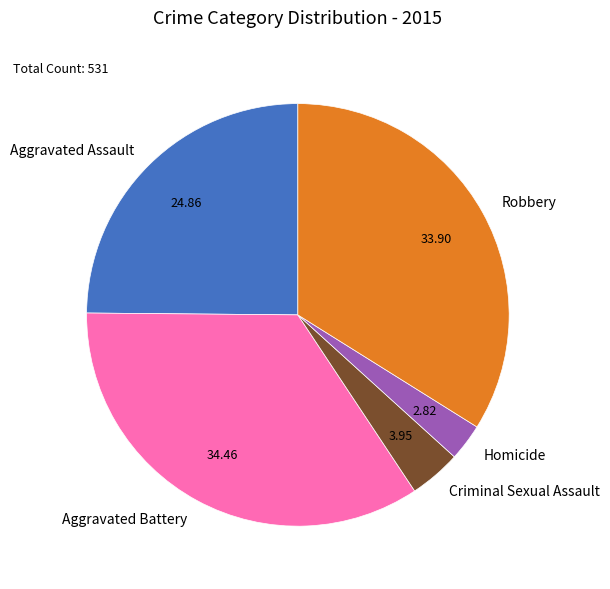

Count the number of slices in the pie.

5